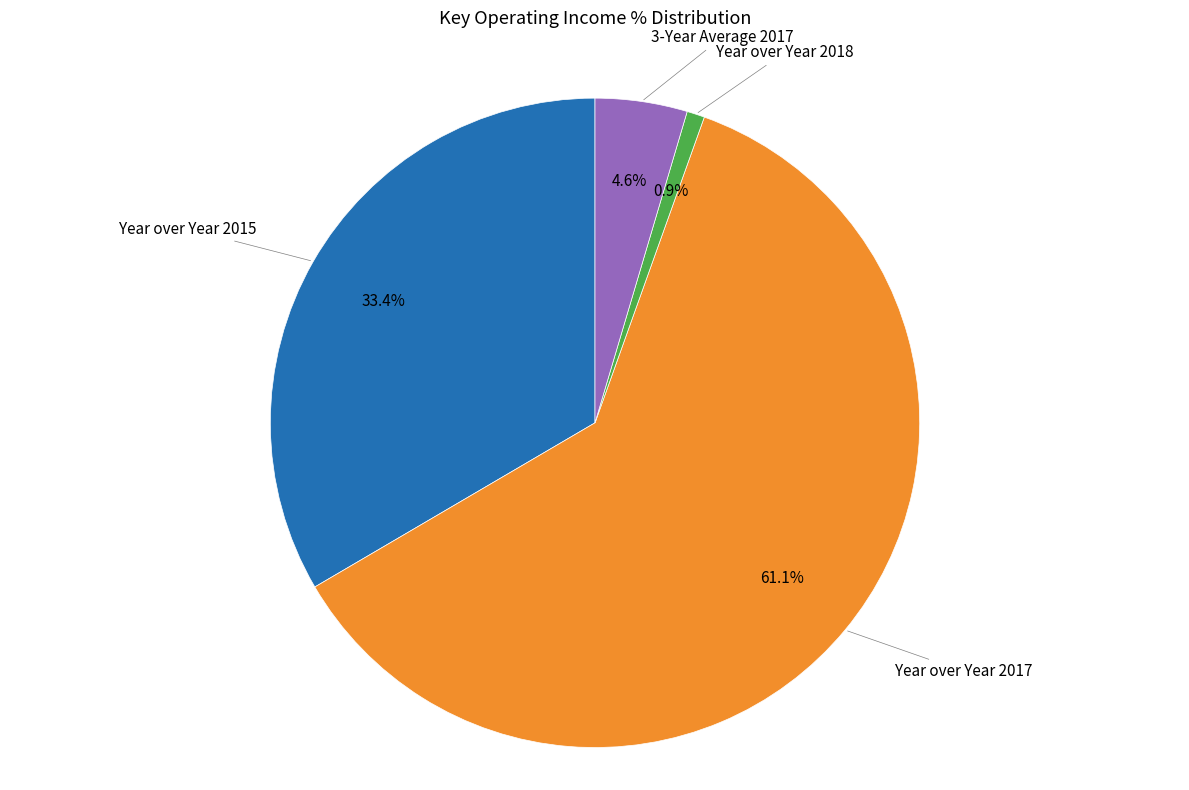

Is there a majority slice in this chart?

Yes